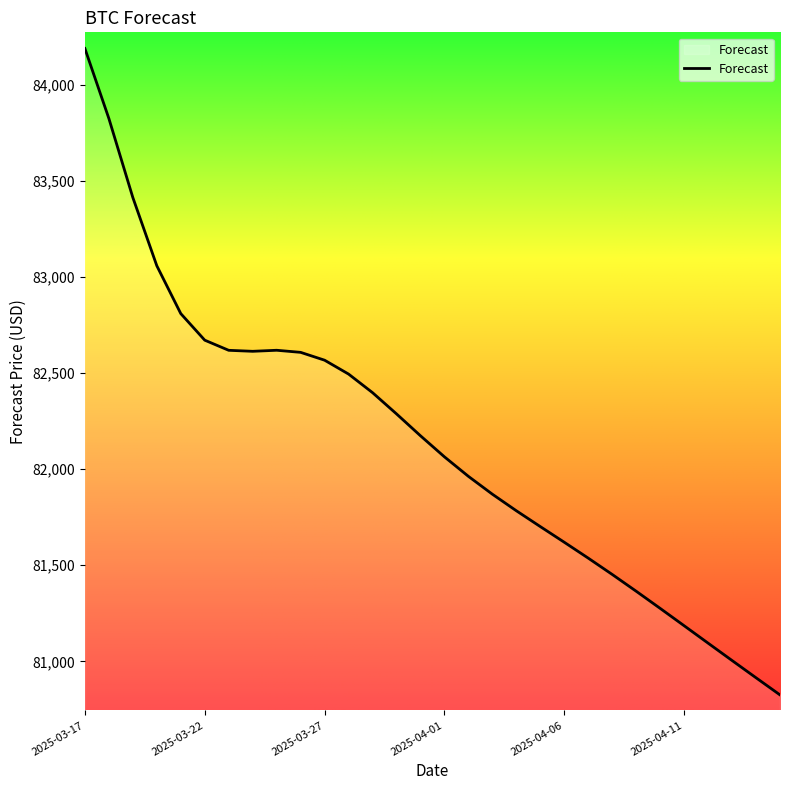

What is the difference between the maximum and minimum values?

3363.8